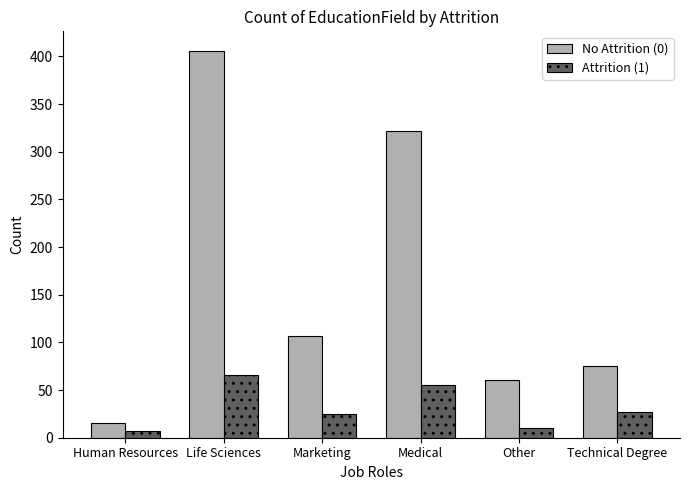

Reading left to right, transcribe all the data shown in this chart.

No Attrition (0): Human Resources=15	Life Sciences=406	Marketing=107	Medical=322	Other=61	Technical Degree=75
Attrition (1): Human Resources=7	Life Sciences=66	Marketing=25	Medical=55	Other=10	Technical Degree=27